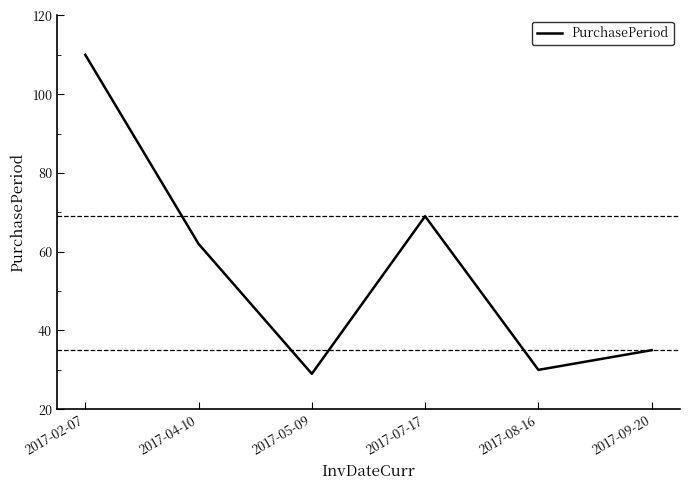

What position from the right is 2017-02-07?

6